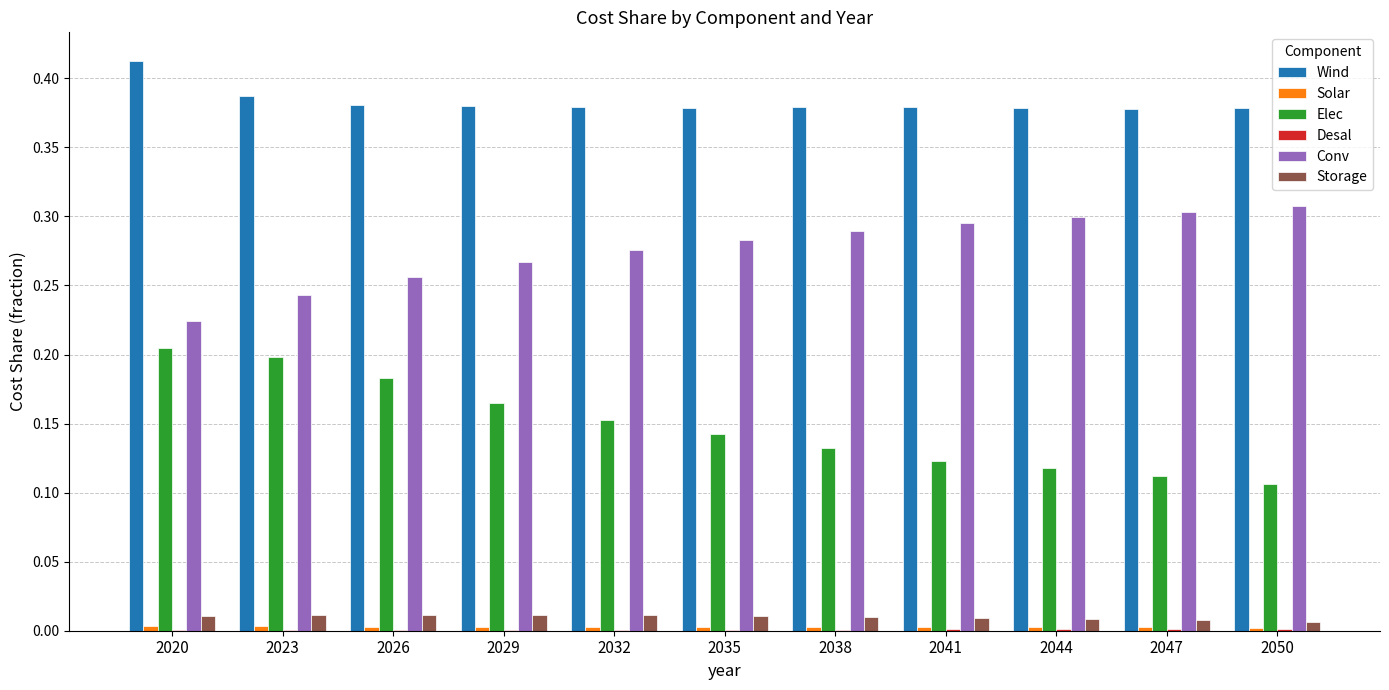

Is it true that Wind equals 0.5 at 2038?

False